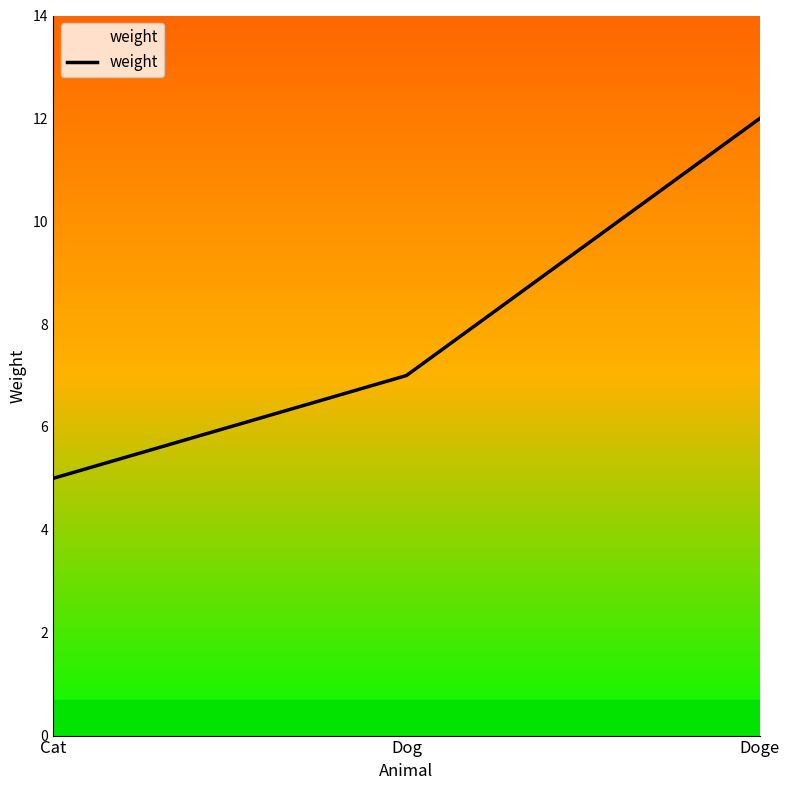

At which label is the value closest to 8?

Dog